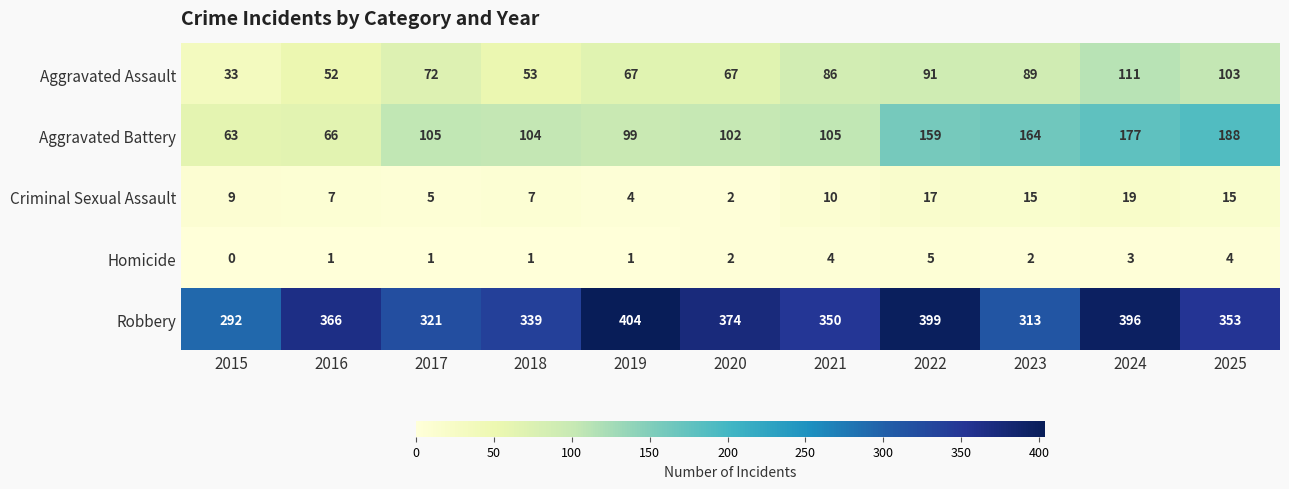

Where does the Robbery series first go above 353?

2016